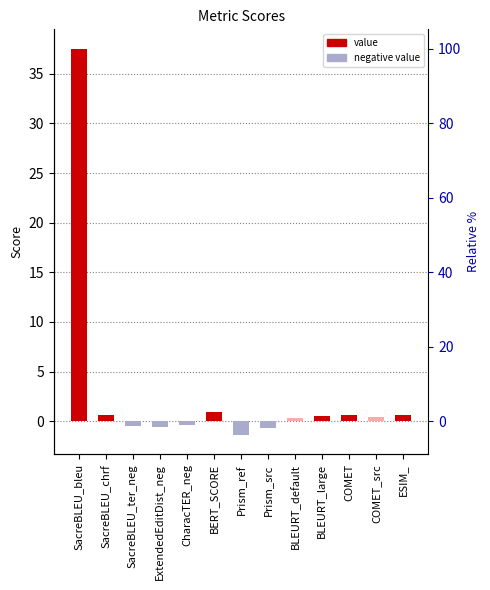

At which label does the data first exceed 0?

SacreBLEU_bleu